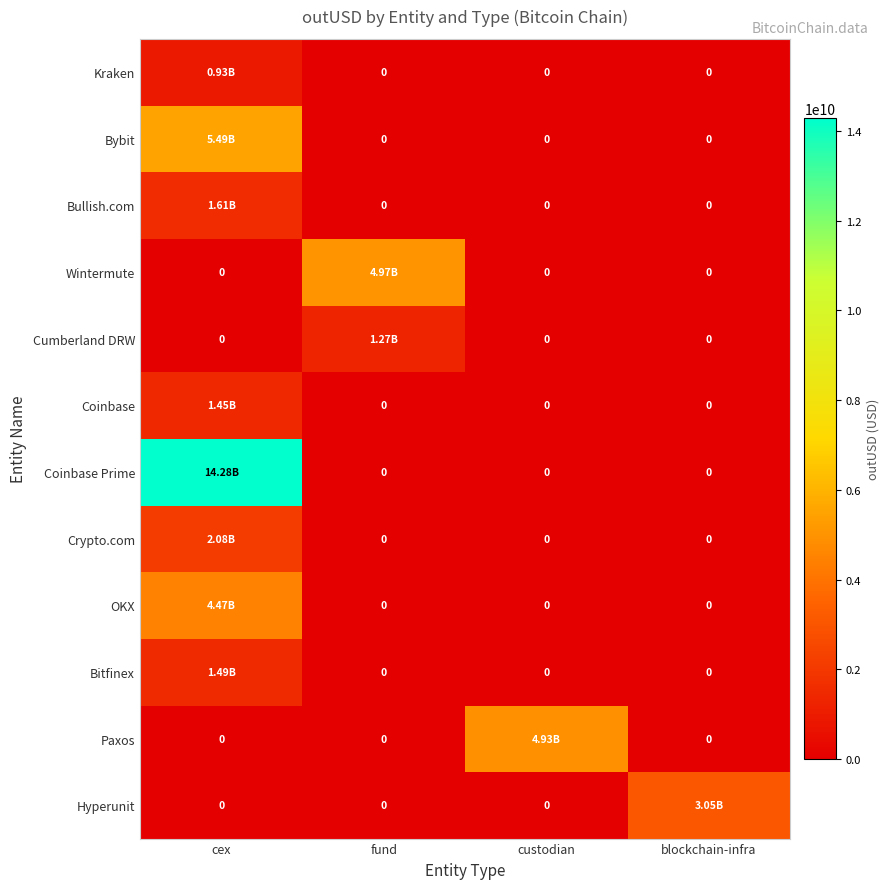

How many Crypto.com values are between 0 and 2081093964?

4